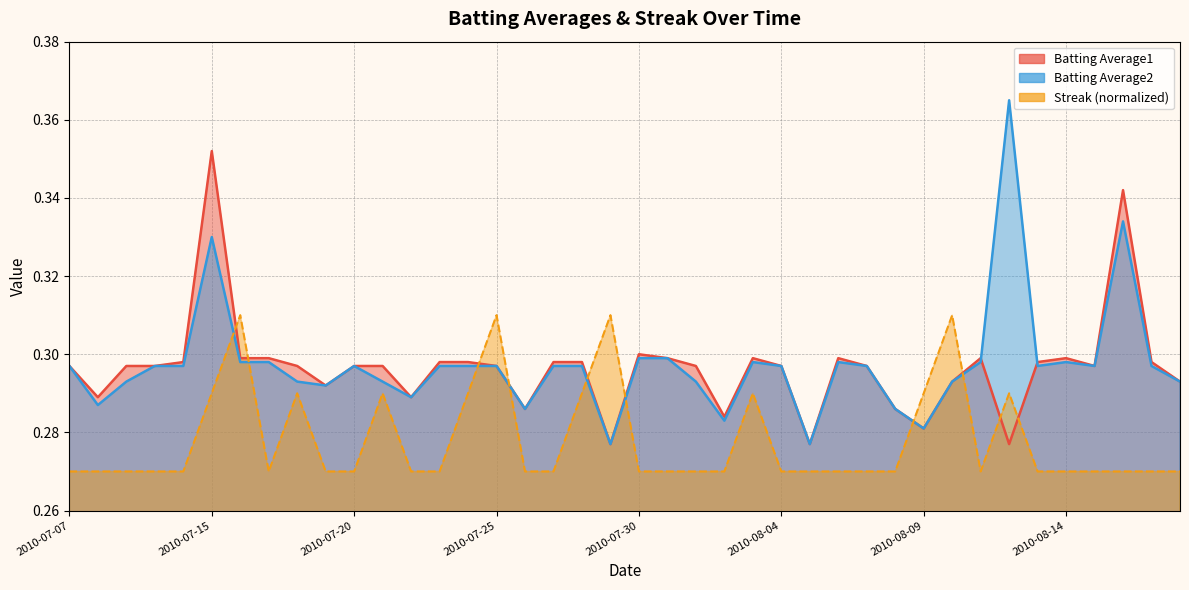

How many categories are shown in the chart?

40